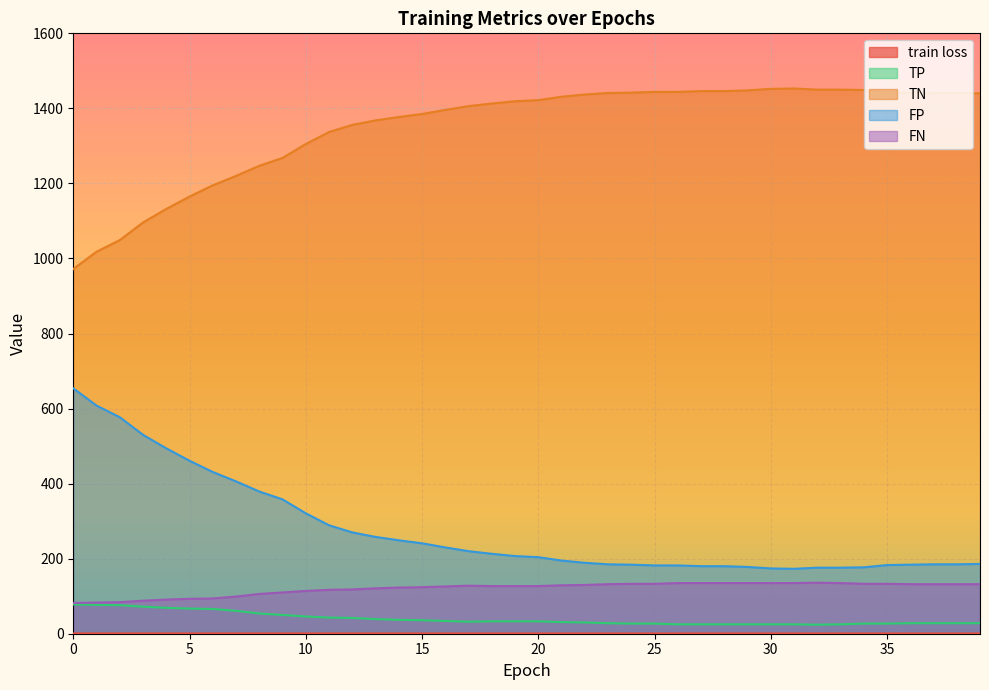

What is the total value across all series at 36?

1786.7